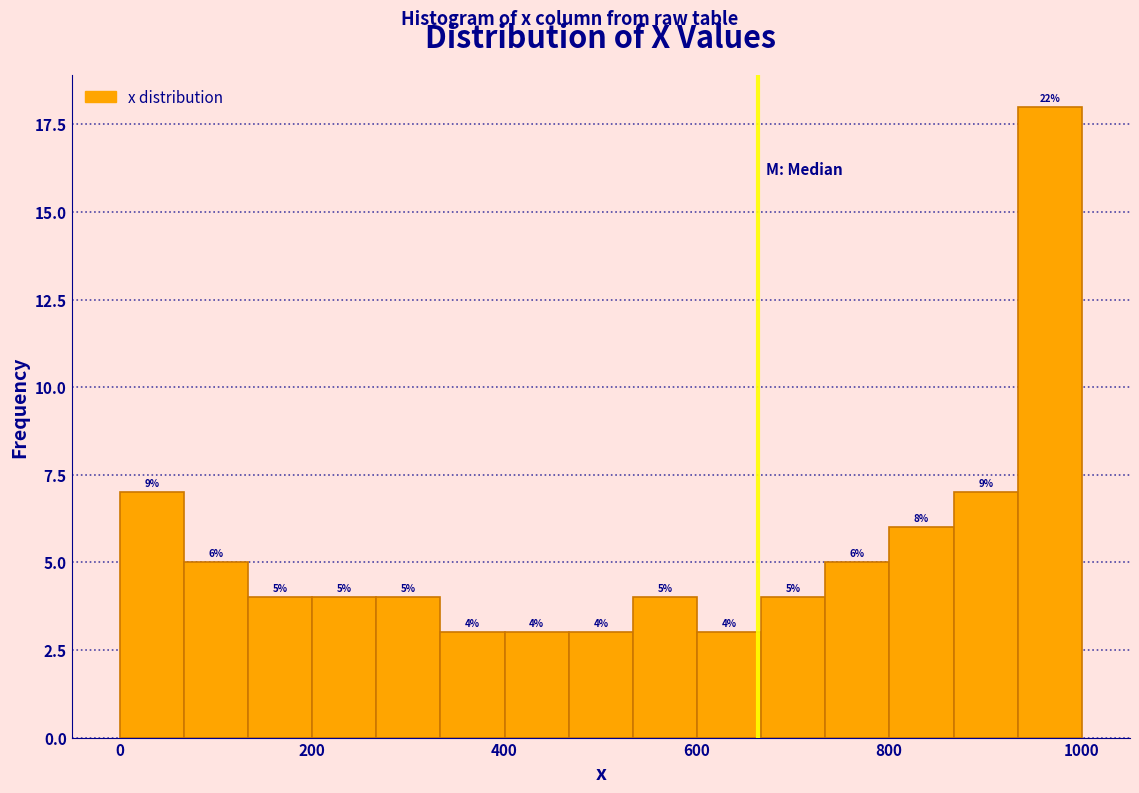

Read against the x-axis, roughly where is the centre of the tallest bar?

960